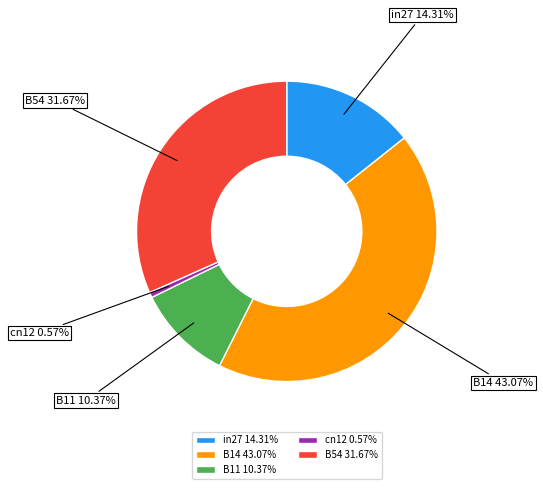

What is the smallest slice in the pie chart?

cn12